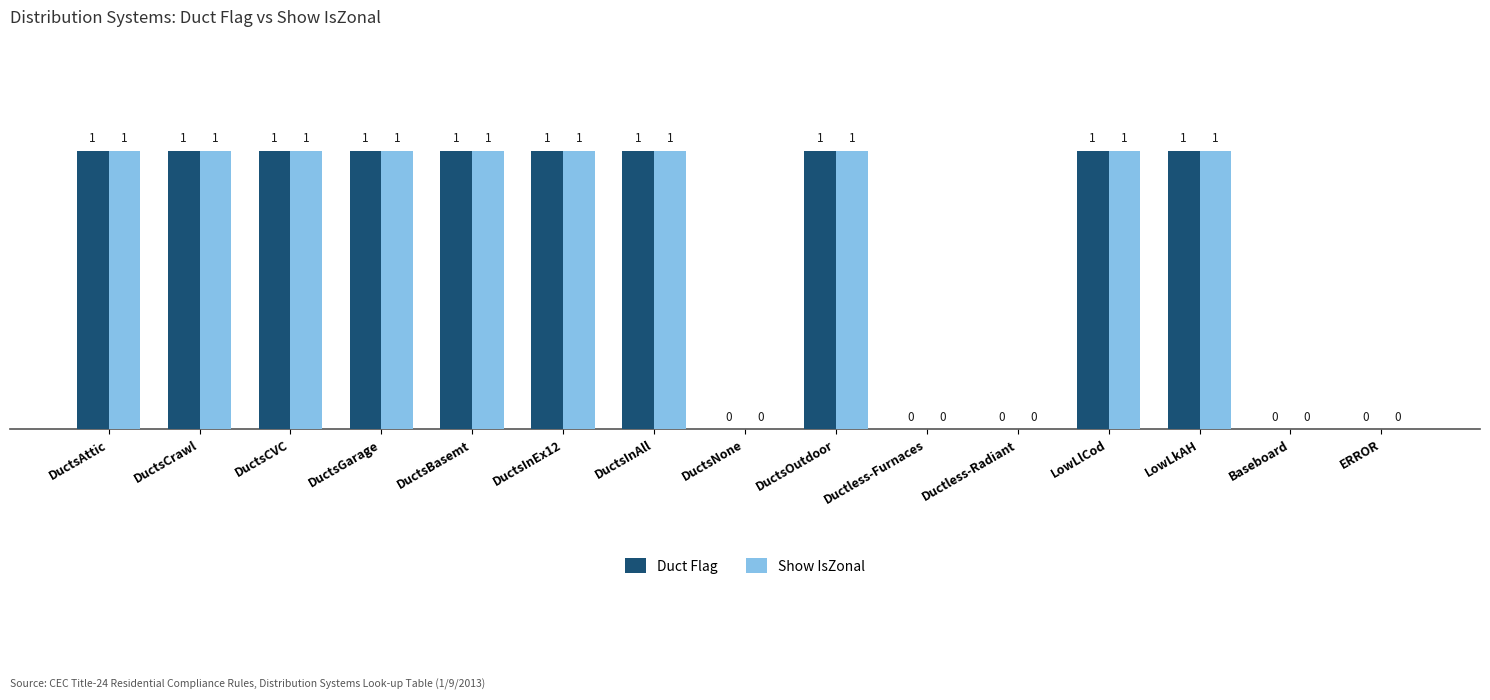

Are the bars grouped side by side (vs. stacked)?

Yes